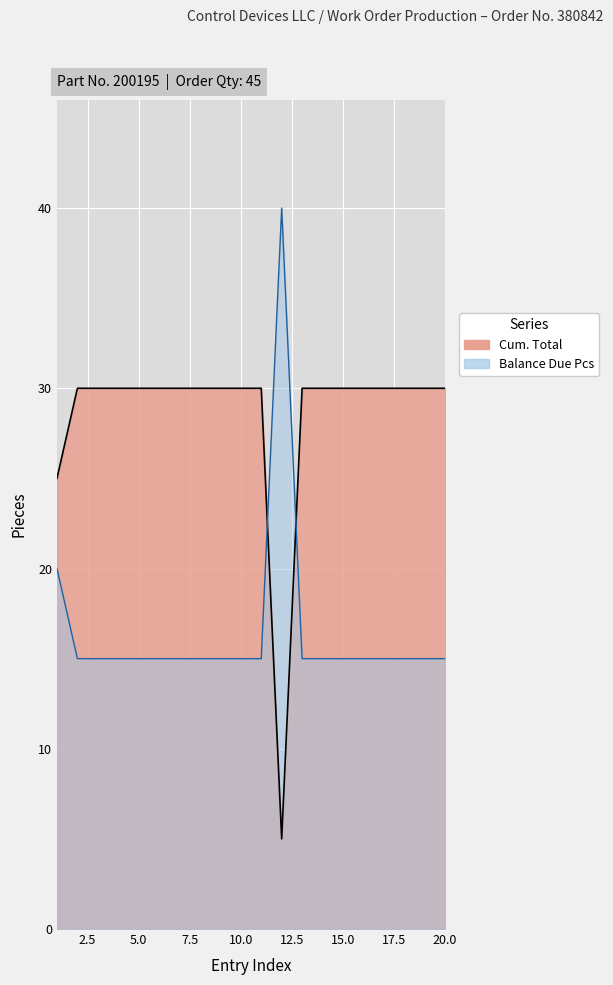

Is it true that the value at 6 is 45?

False